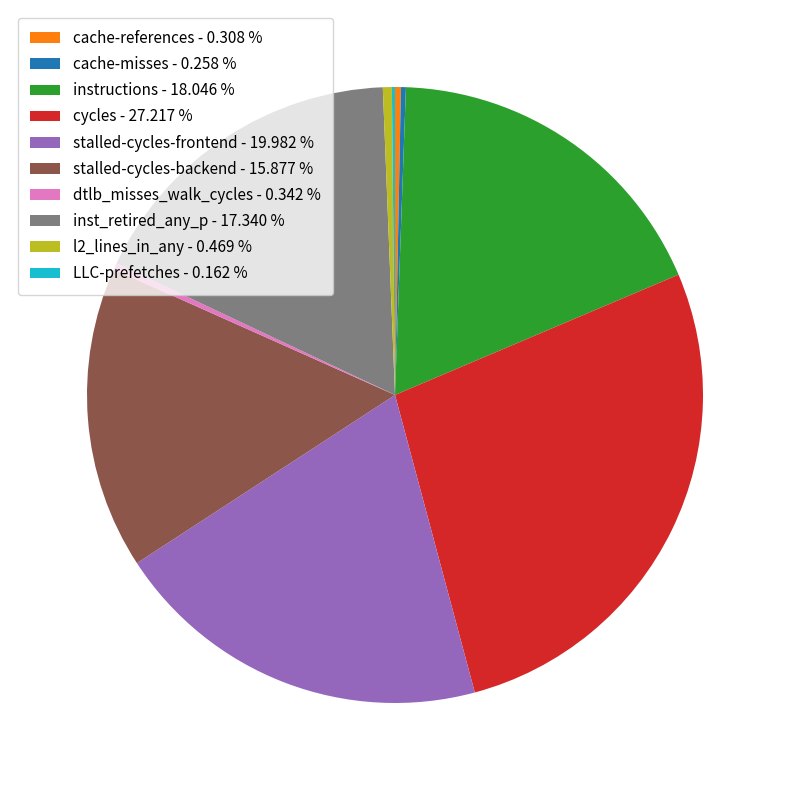

Is there a majority slice in this chart?

No